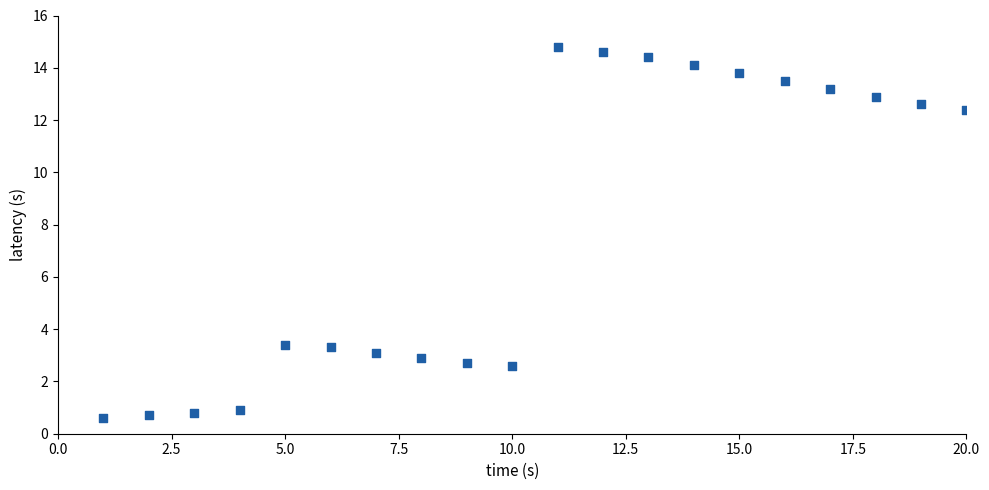

What is the range of Y values (max minus min)?

14.2